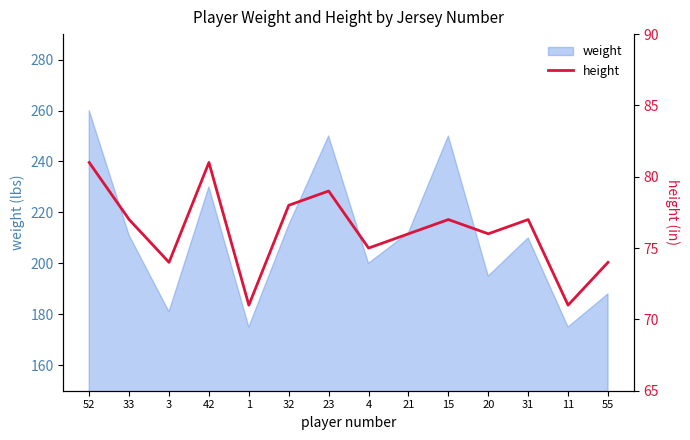

At which category does the data reach its first local peak?

42